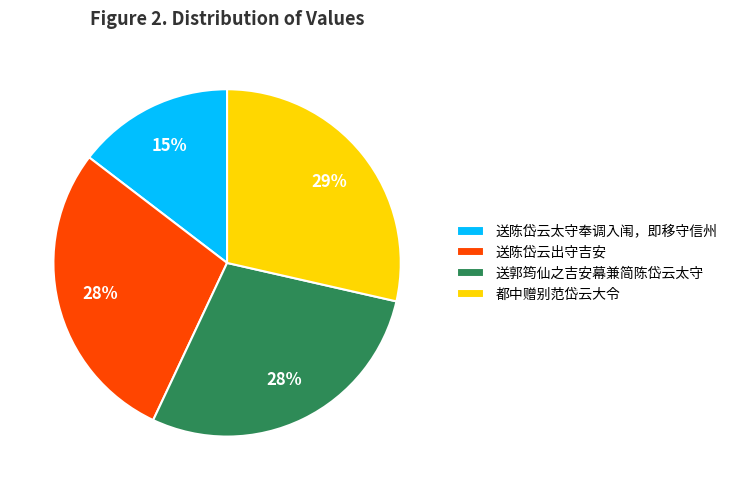

To the nearest percent, what is the average slice percentage?

25%